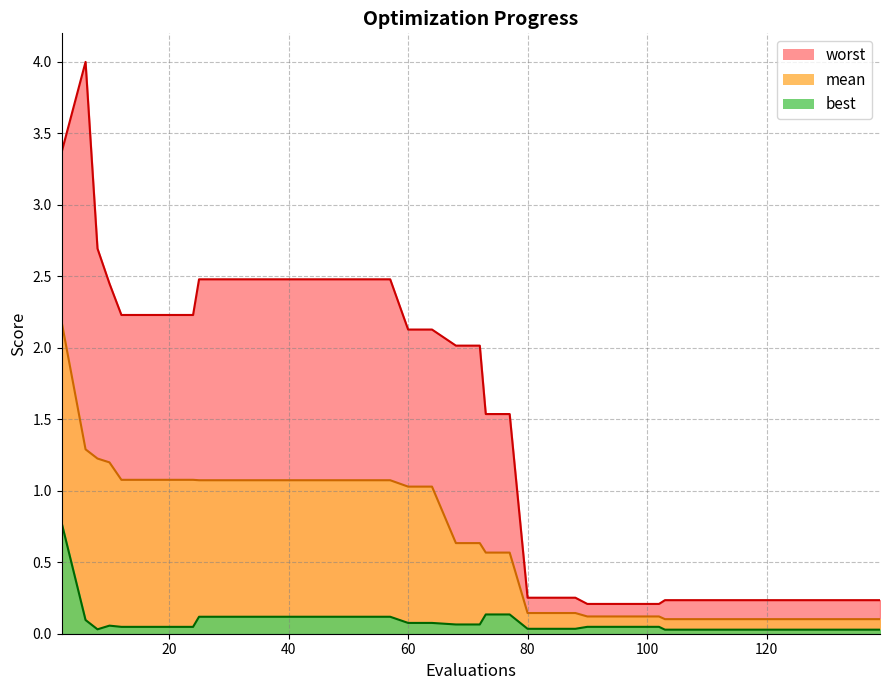

True or false: worst has more than 2 interior local peaks.

False